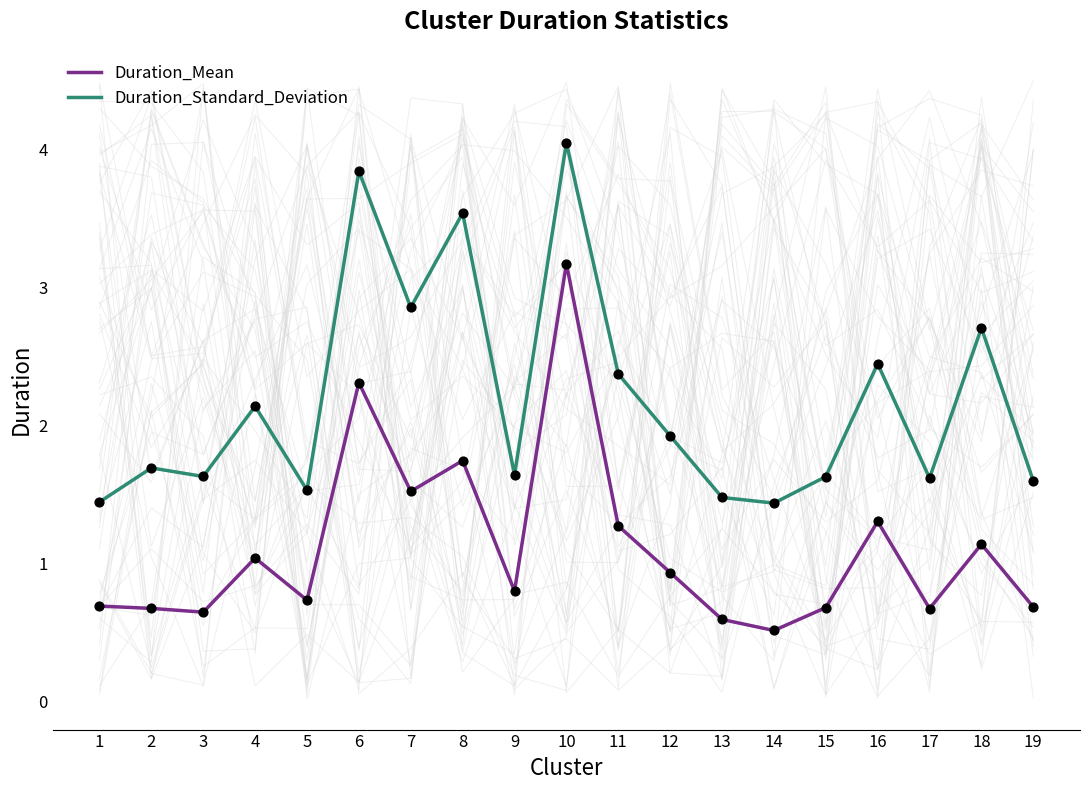

What are all the series names shown in the legend?

Duration_Mean, Duration_Standard_Deviation